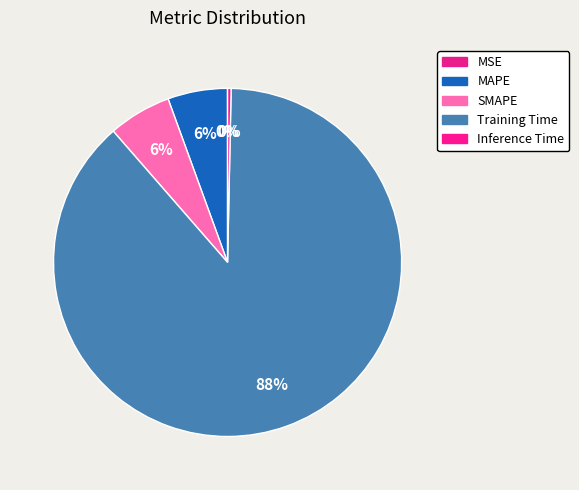

The MSE slice represents 1% of the pie. True or false?

False